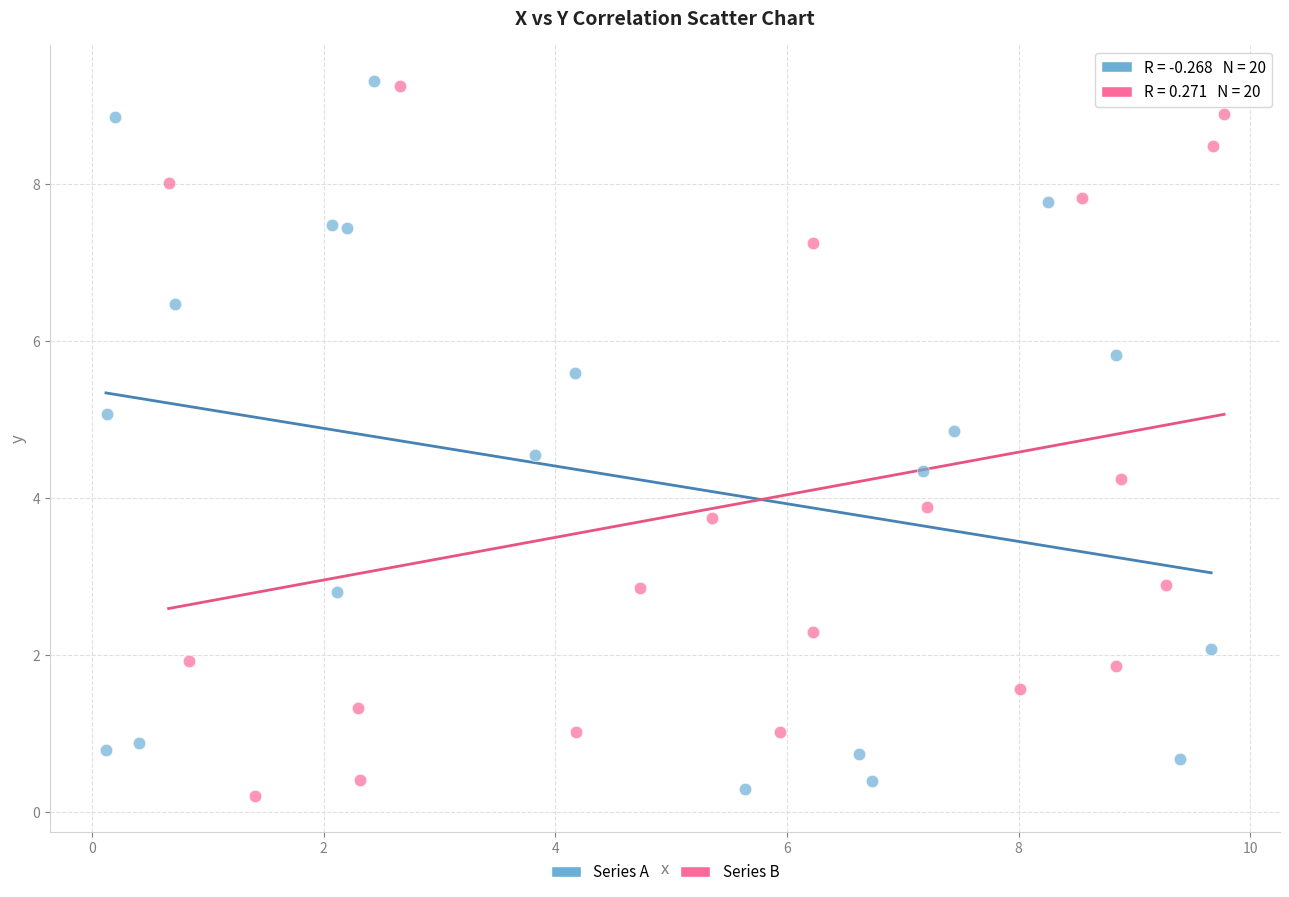

What are all the series names shown in the legend?

Series A, Series B